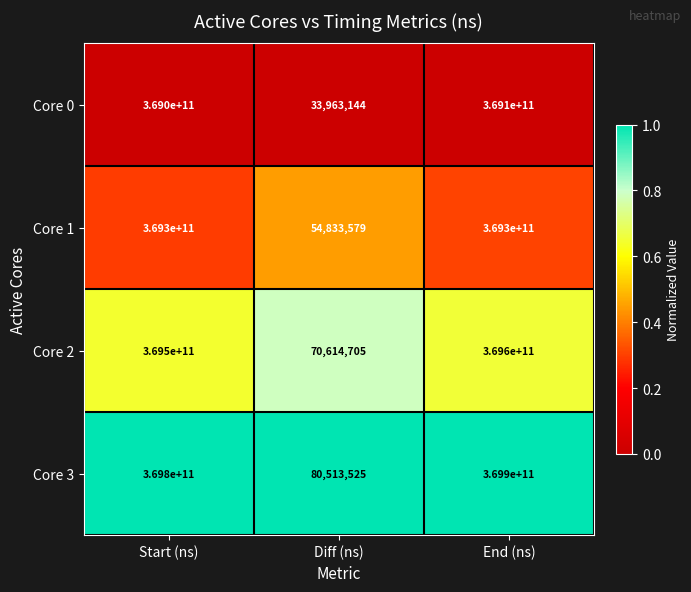

The Core 2 series shows 369600000000 at End (ns). True or false?

True